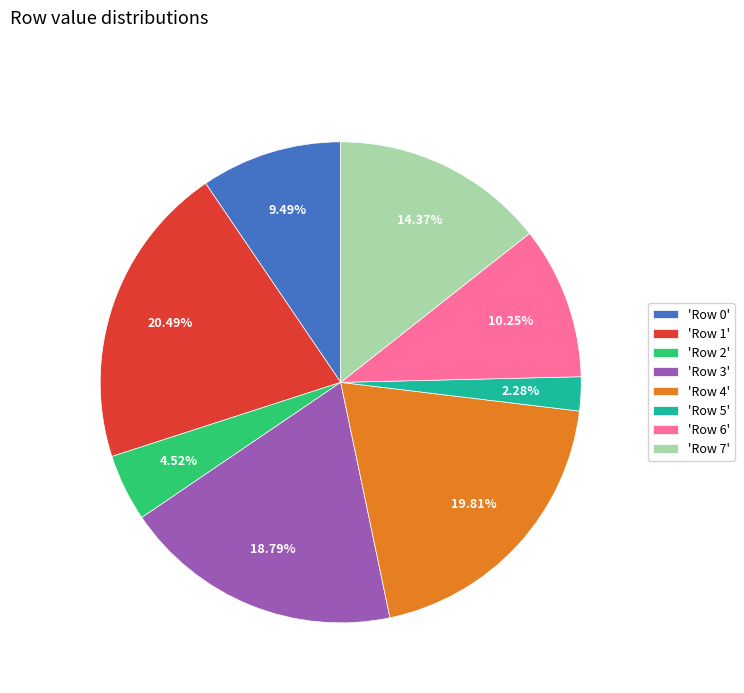

Rank the categories by value from lowest to highest.

'Row 5', 'Row 2', 'Row 0', 'Row 6', 'Row 7', 'Row 3', 'Row 4', 'Row 1'